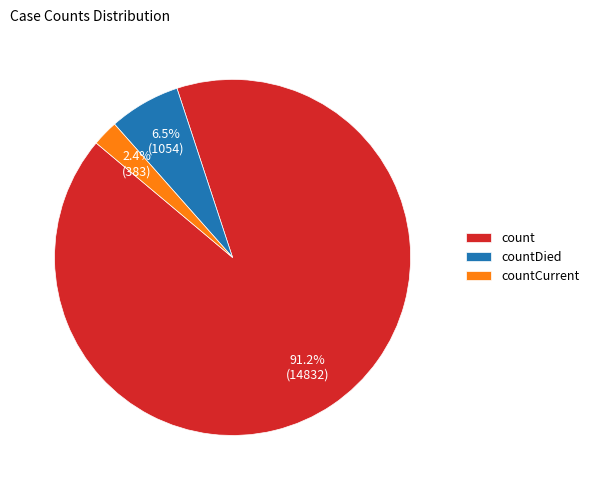

What is the smallest slice in the pie chart?

countCurrent